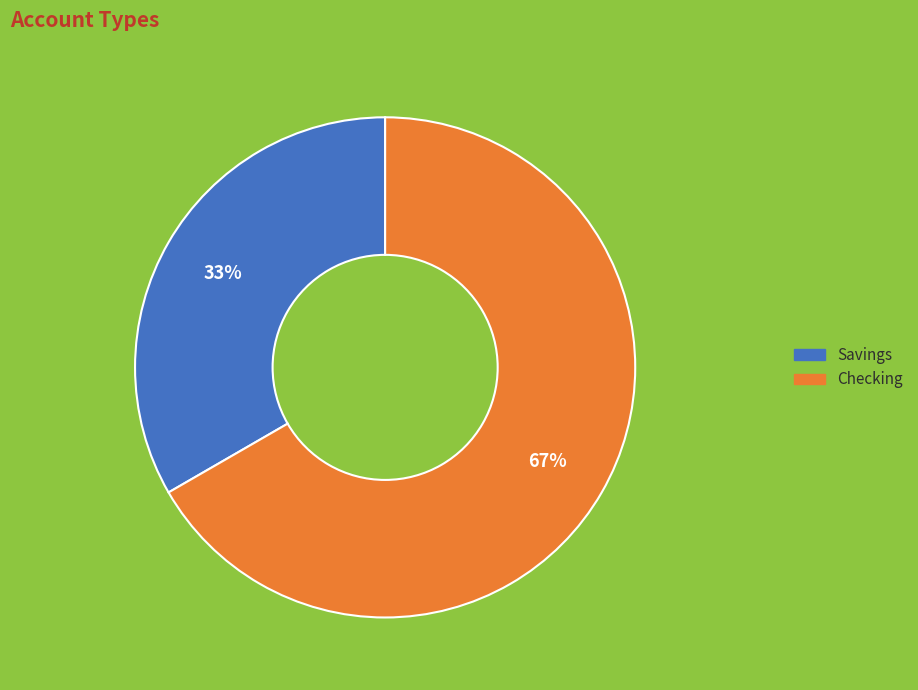

To the nearest percent, what portion does Checking represent?

67%